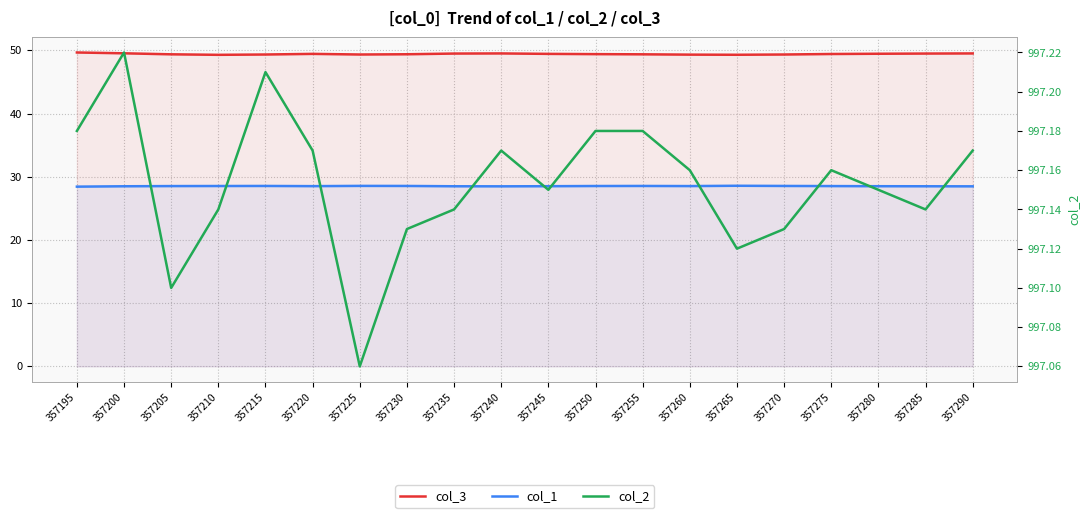

What are all the series names shown in the legend?

col_3, col_1, col_2